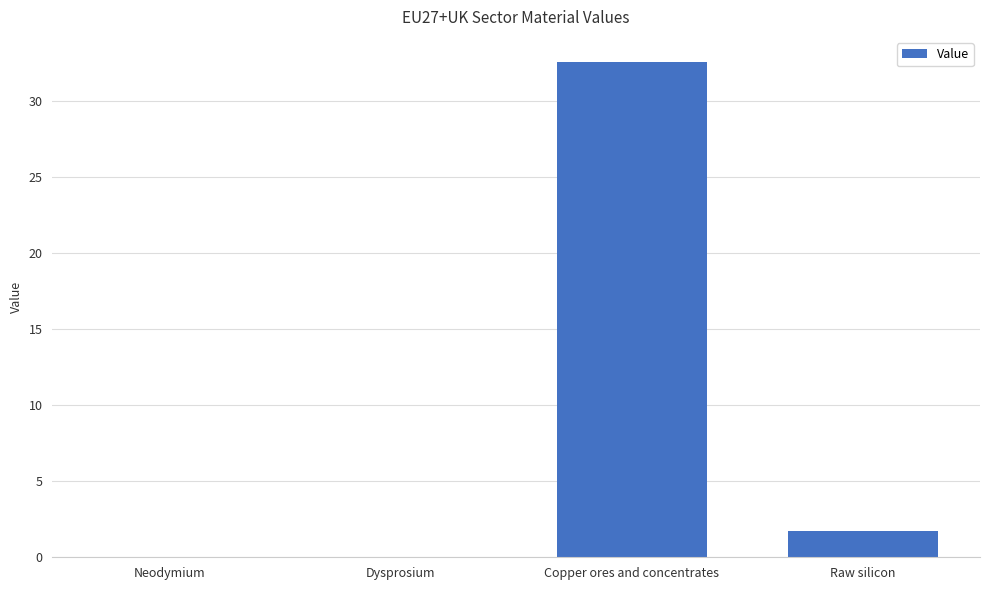

What is the maximum value shown in the chart?

32.6